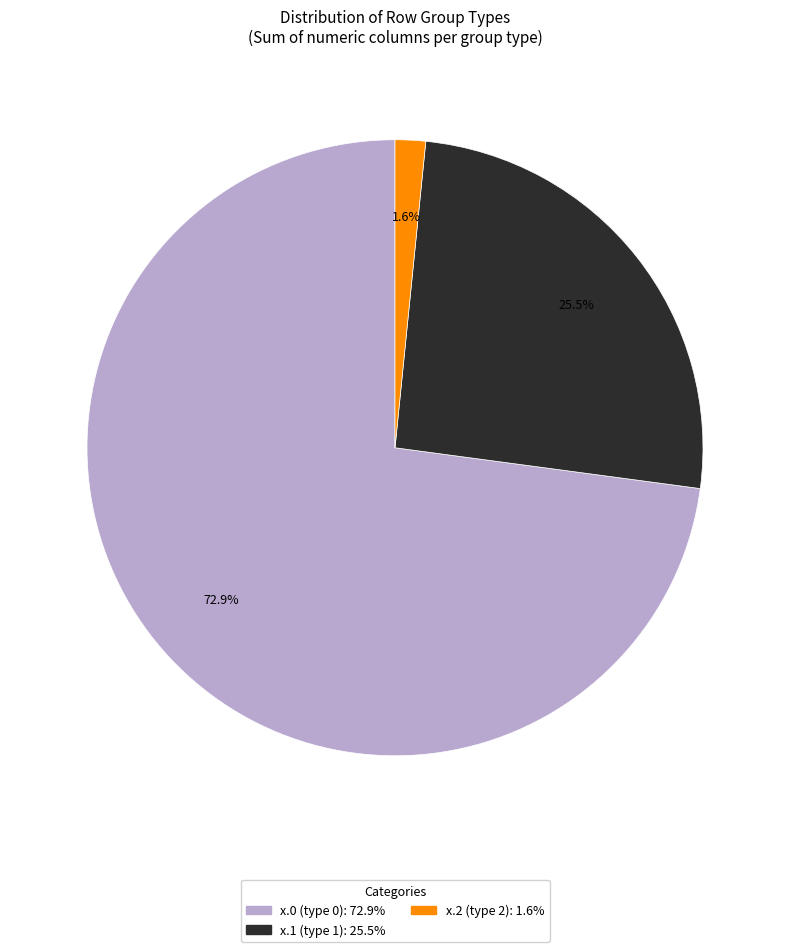

Is there any slice that represents more than half of the pie?

Yes